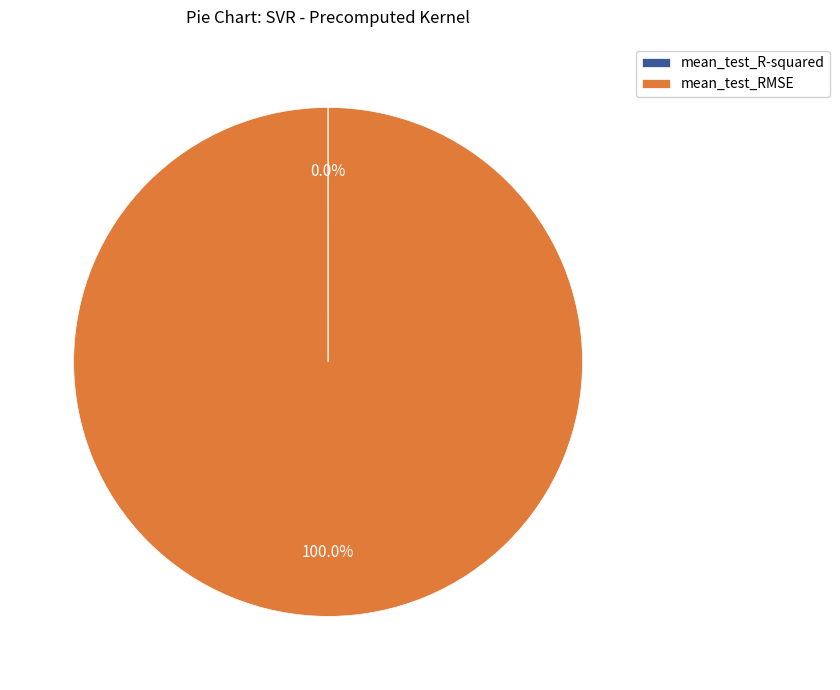

Does any single category account for the majority?

Yes